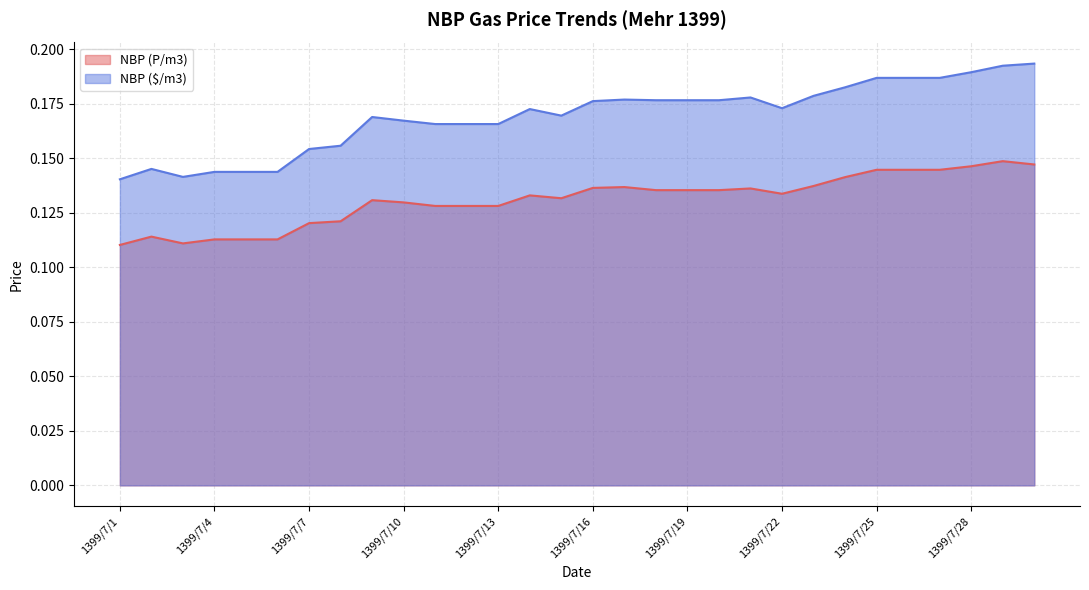

Rank the series by their maximum value, from highest to lowest.

NBP ($/m3), NBP (P/m3)